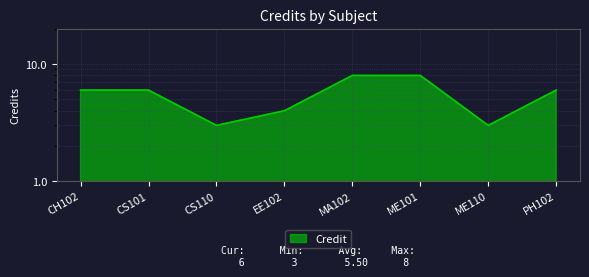

Reading left to right, extract all data points from this chart.

CH102=6	CS101=6	CS110=3	EE102=4	MA102=8	ME101=8	ME110=3	PH102=6